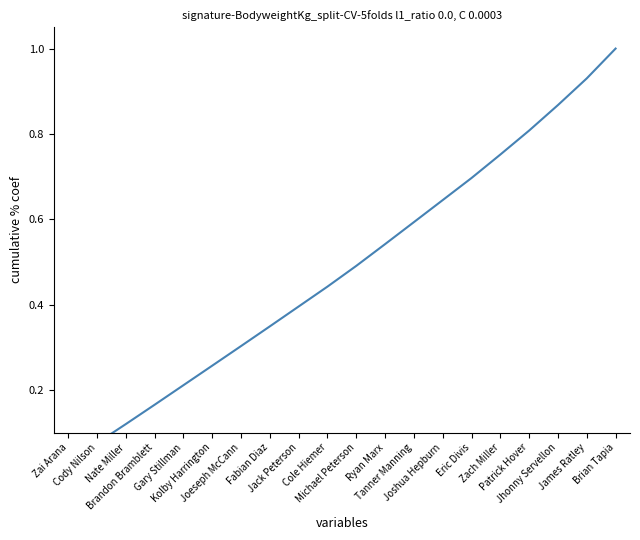

Is it true that the value at Cody Nilson is 0.1?

True